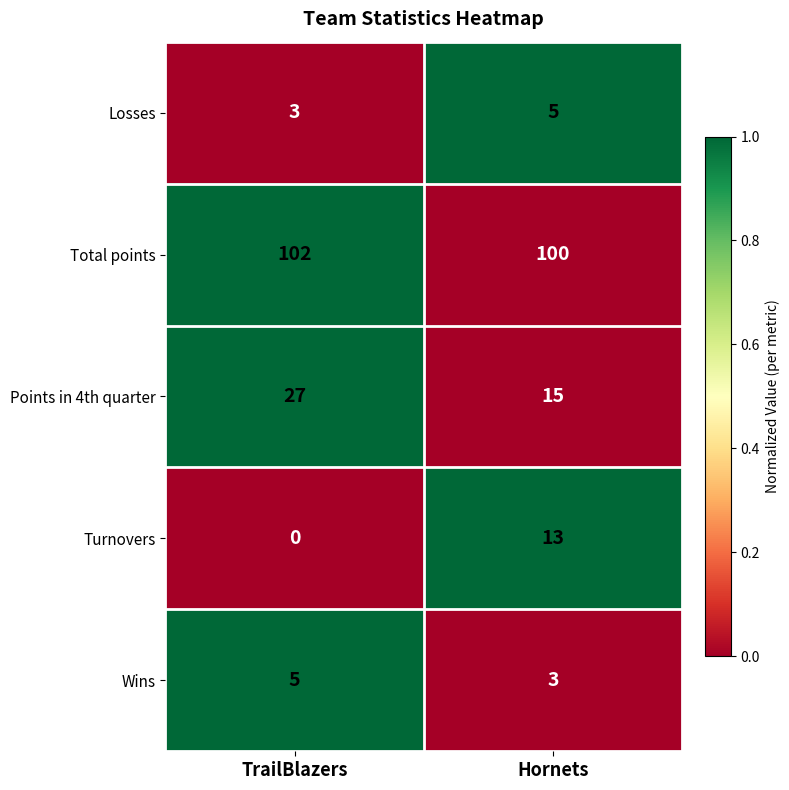

At which label does Losses reach its minimum?

TrailBlazers